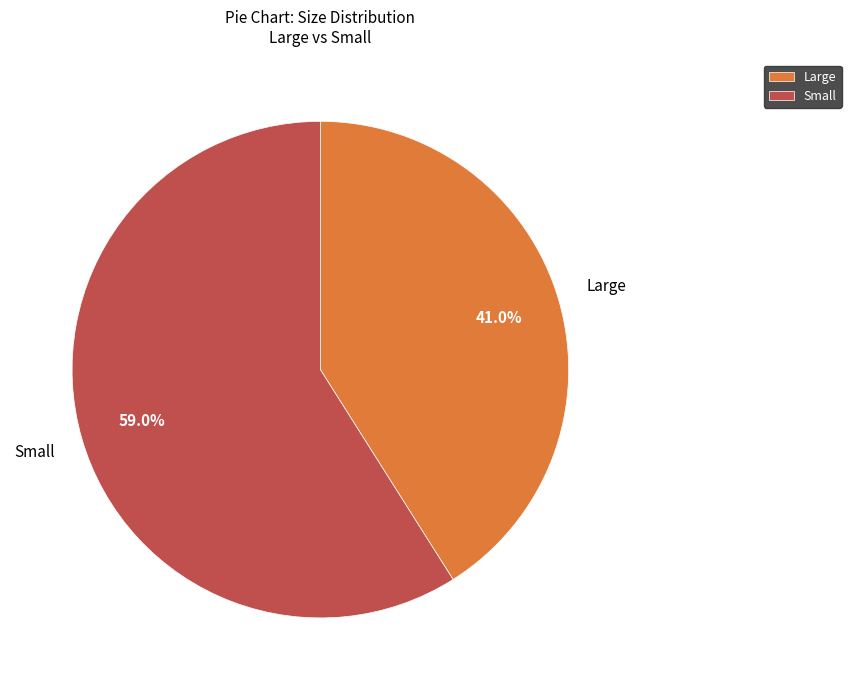

How many segments does this pie chart have?

2